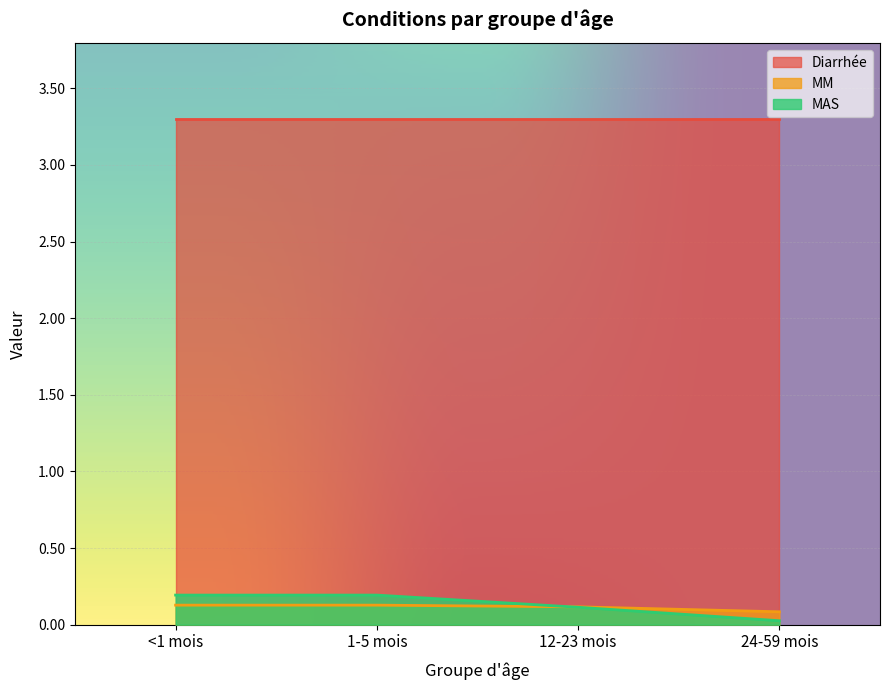

True or false: MAS and Diarrhée intersect in this chart.

False